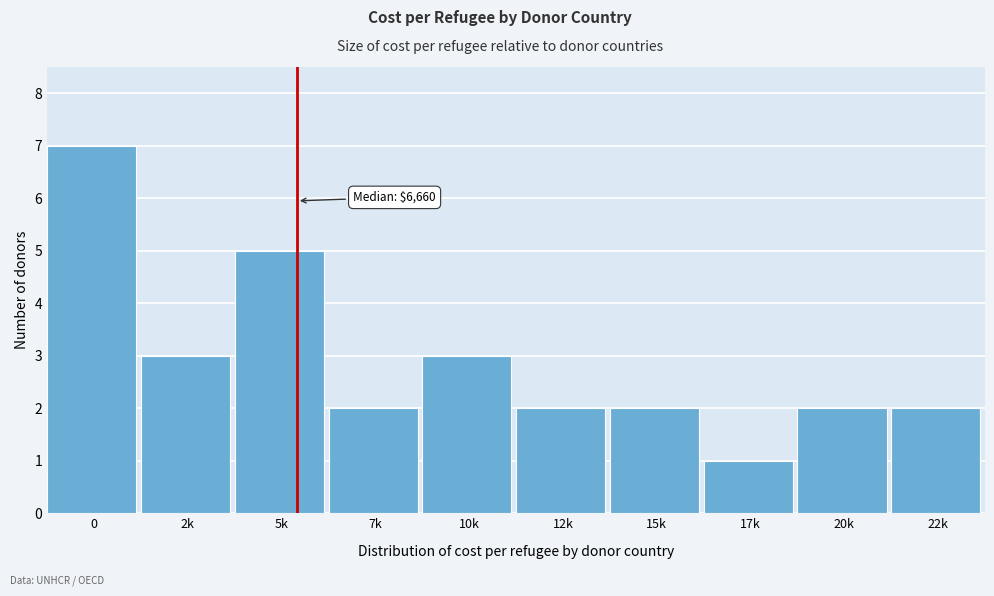

Reading right to left, transcribe all the data shown in this chart.

22k=2	20k=2	17k=1	15k=2	12k=2	10k=3	7k=2	5k=5	2k=3	0=7